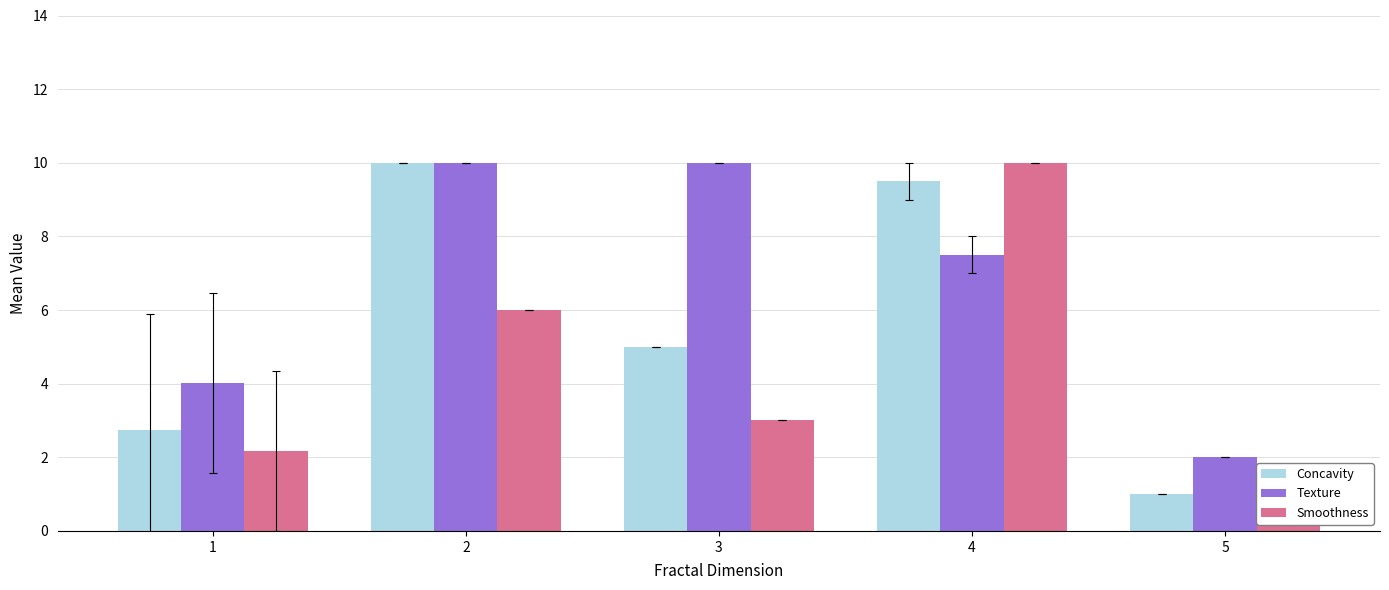

List the series in order of their peak value, lowest first.

Concavity, Texture, Smoothness